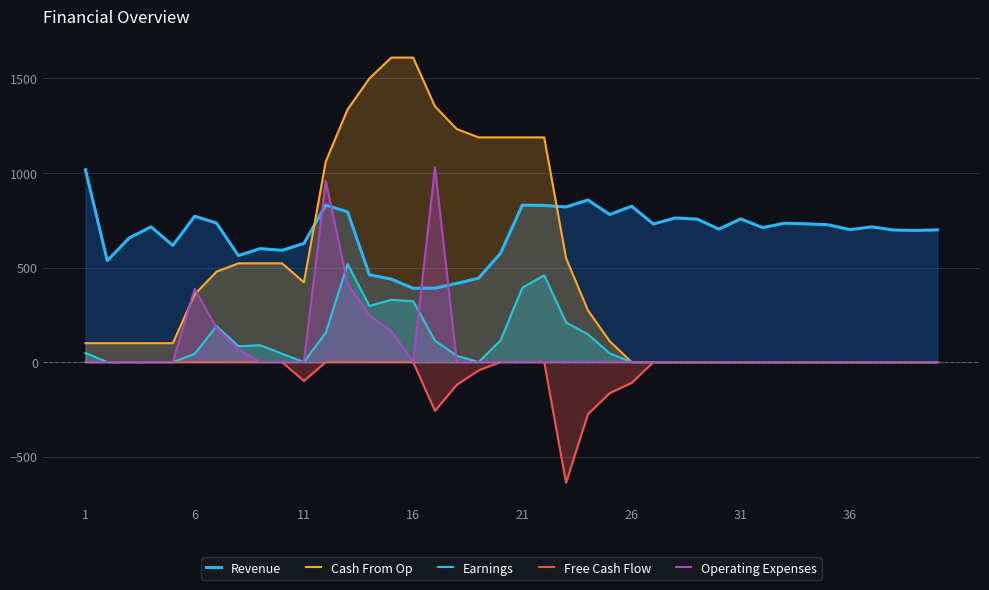

The value of Operating Expenses at 36 is 117. True or false?

False